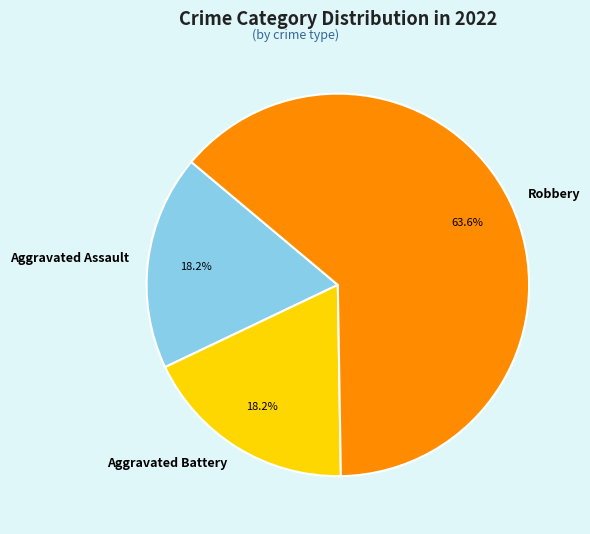

Which slice is the largest?

Robbery